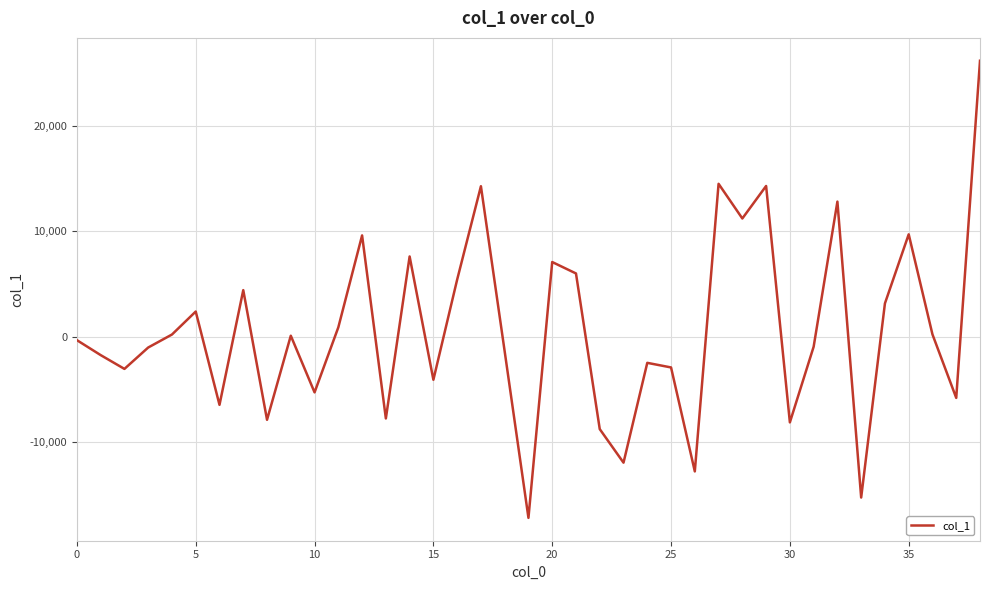

What is the maximum value shown in the chart?

26188.5